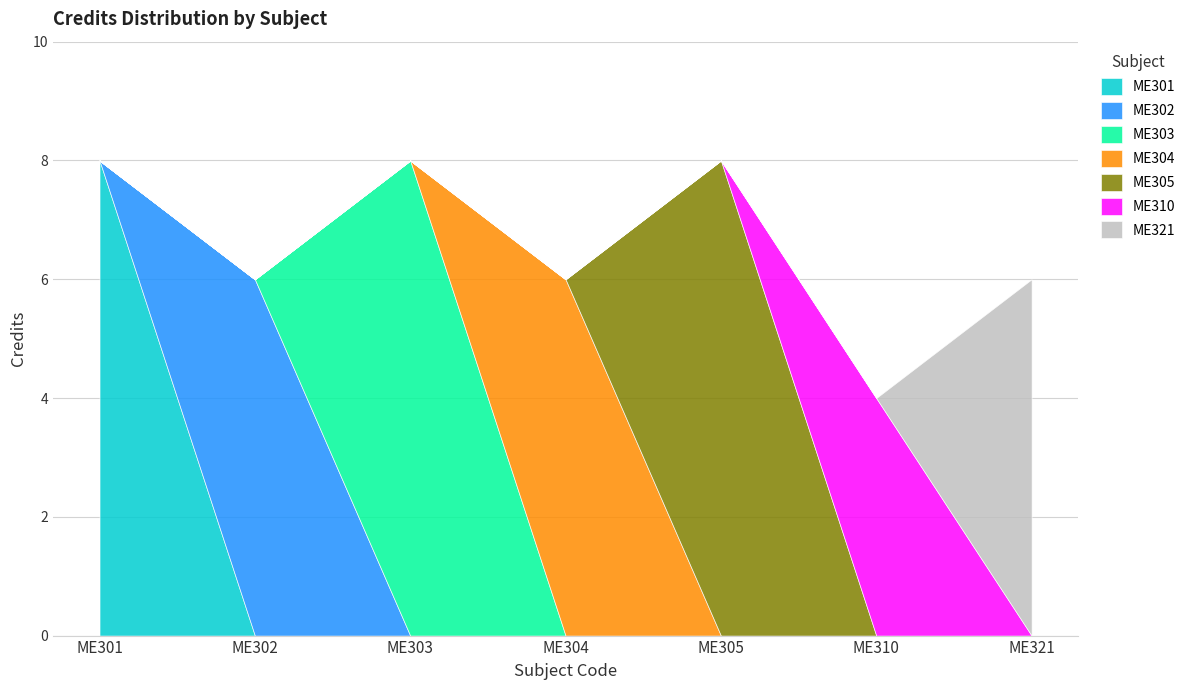

How many lines are shown in the chart?

7